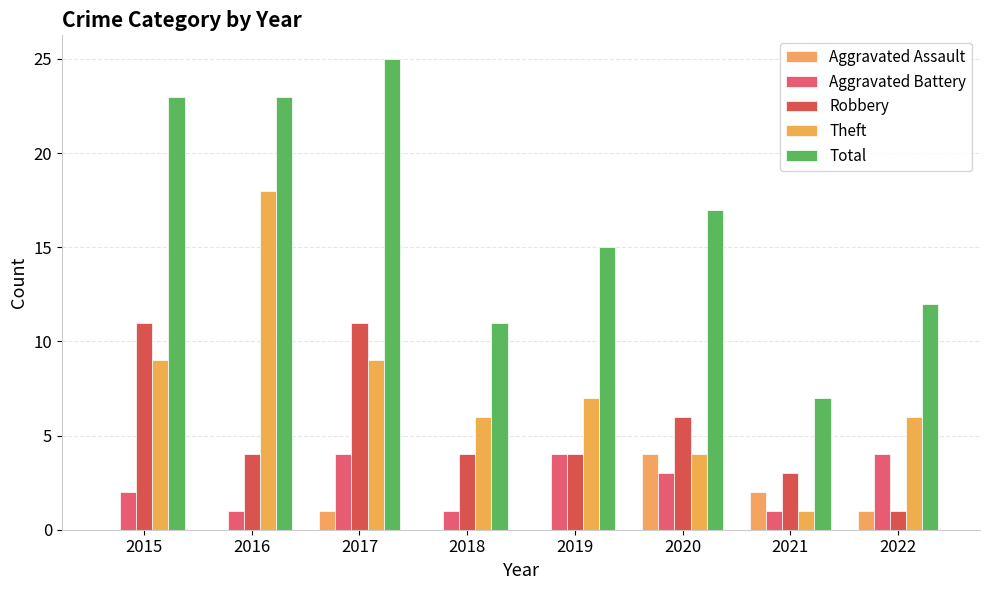

List the series in order of their peak value, highest first.

Total, Theft, Robbery, Aggravated Assault, Aggravated Battery